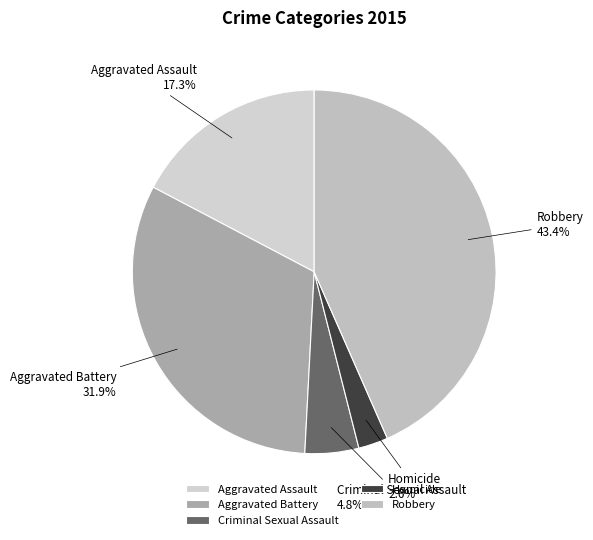

Is Aggravated Assault the majority of the pie?

No